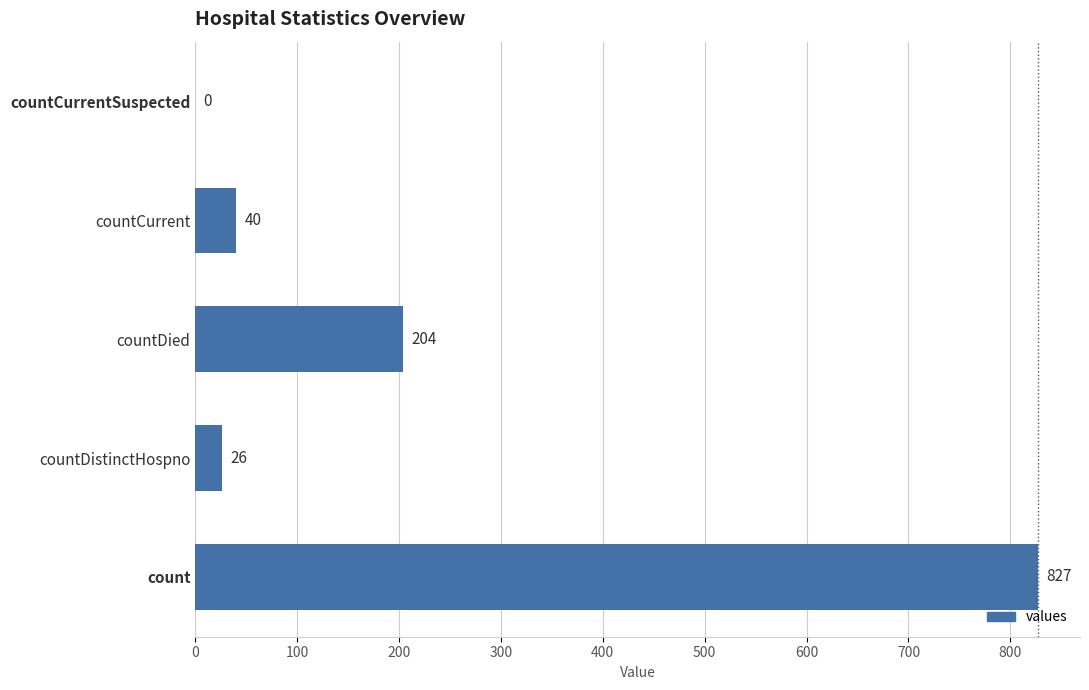

The value at countDied is 344. True or false?

False